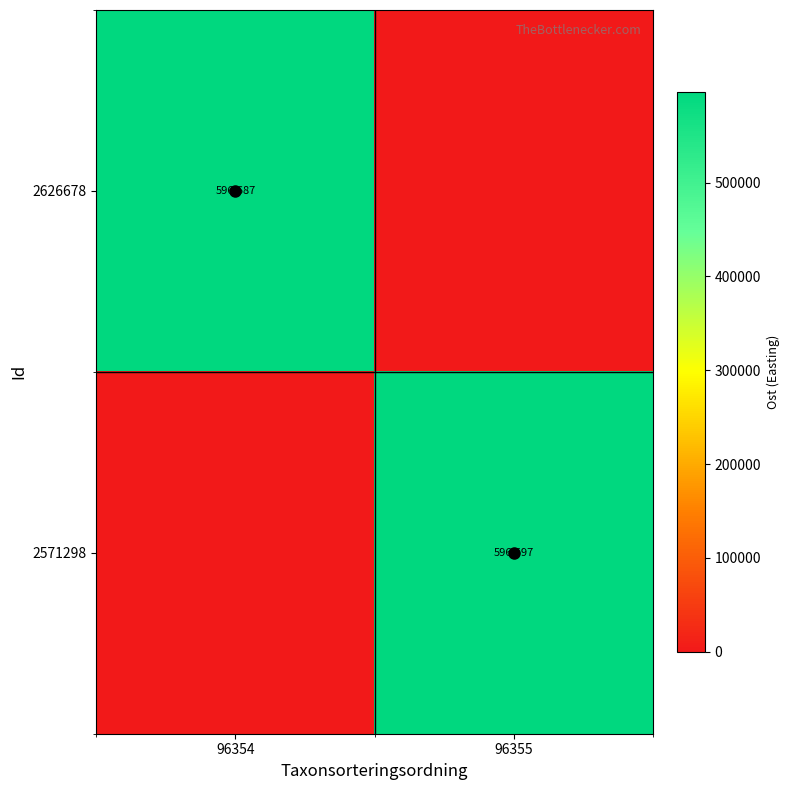

How many categories are shown in the chart?

2